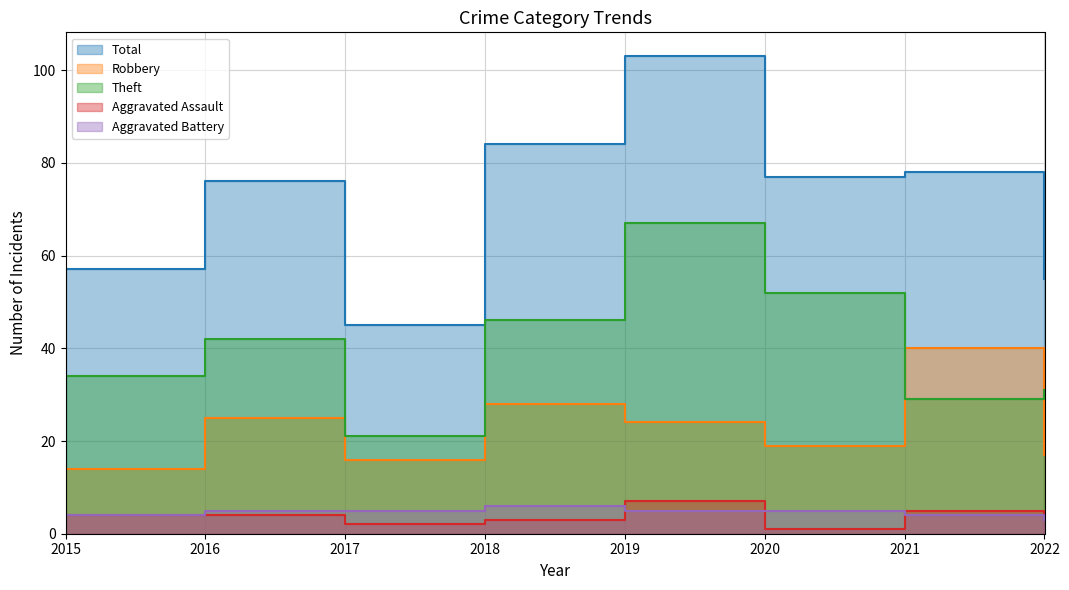

What value does the Robbery series have at 2018, to the nearest 10?

30